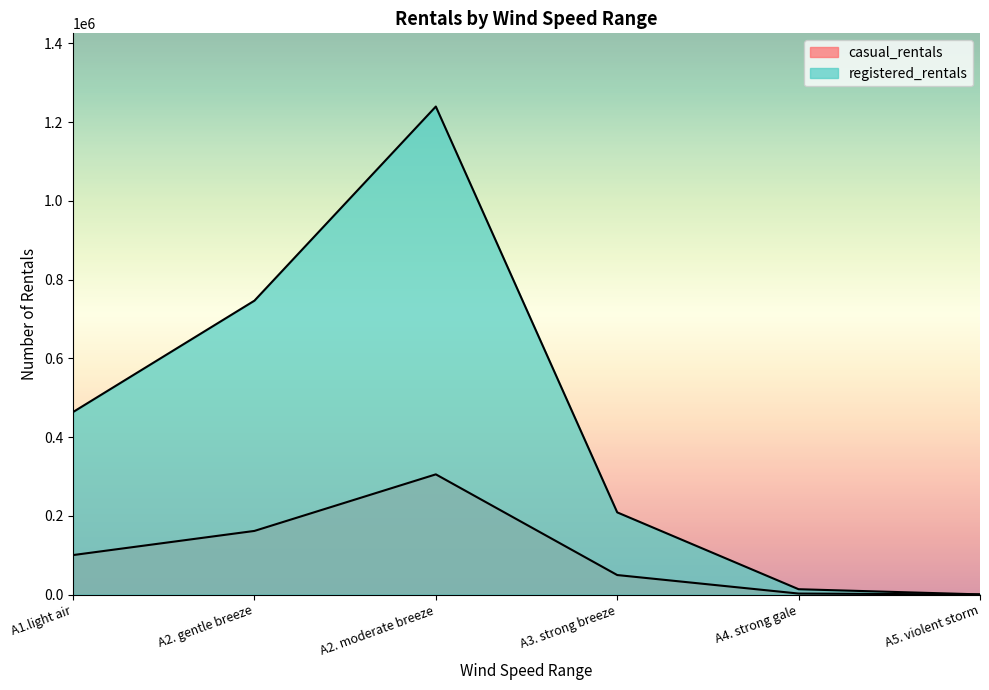

What is the label of the 1st point from the right?

A5. violent storm